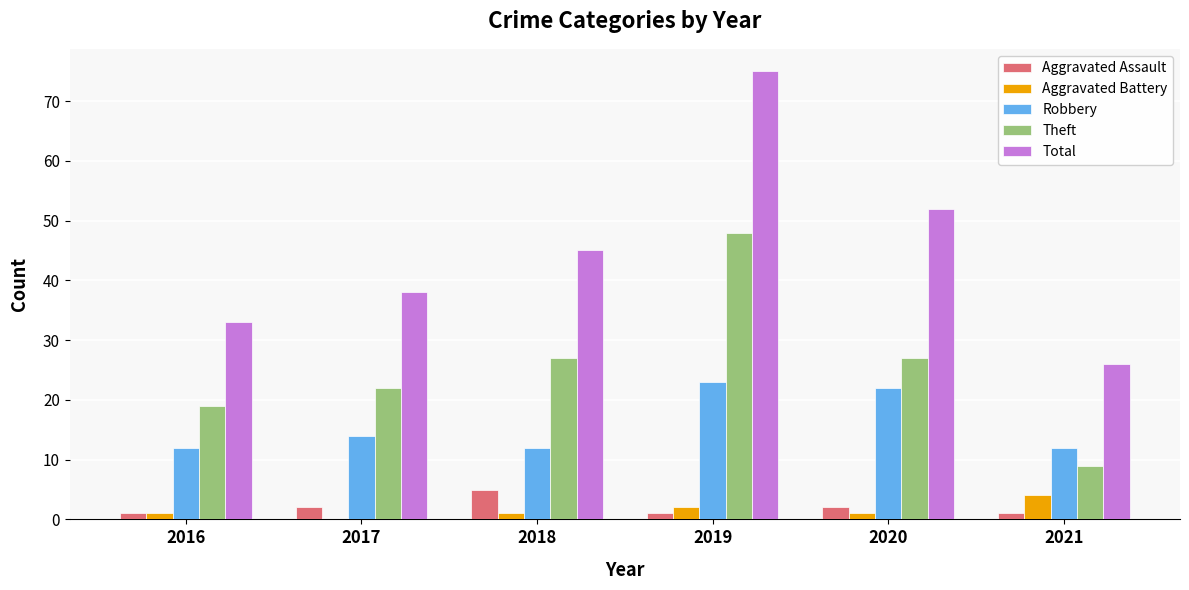

What is the sum of all Total values?

269